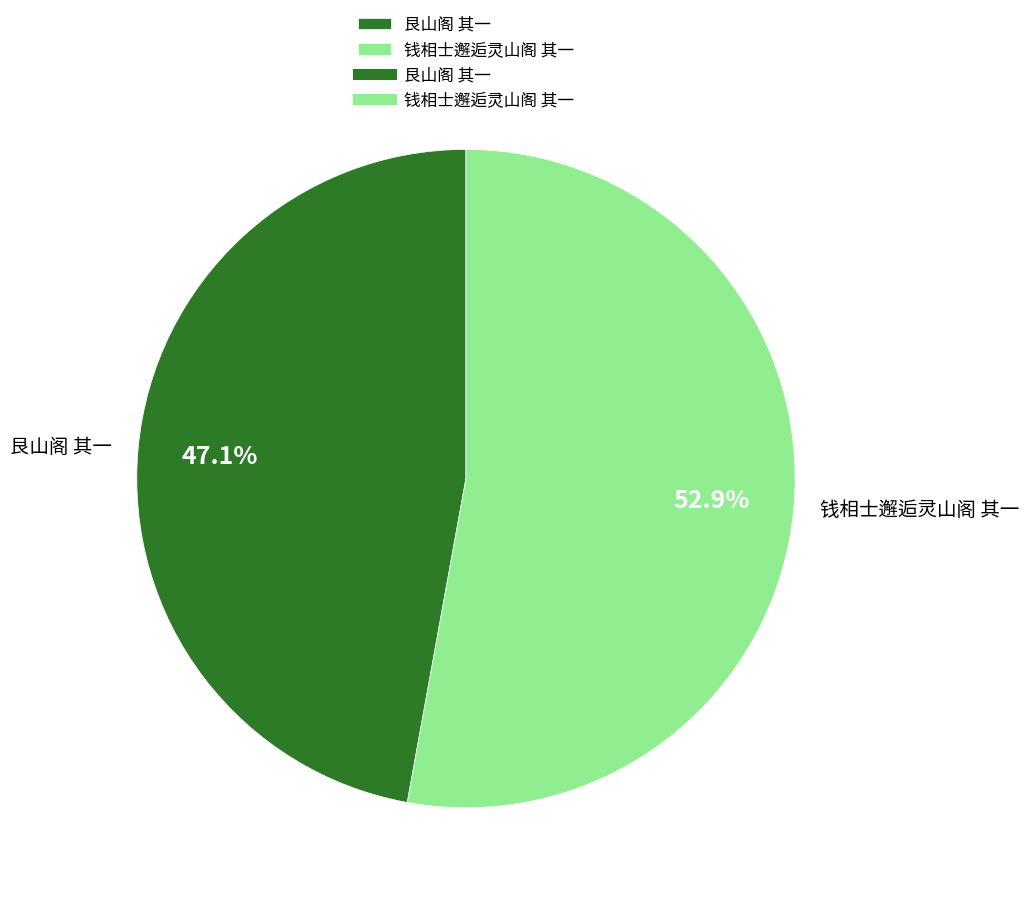

What percentage is the 艮山阁 其一 slice, to the nearest percent?

47%